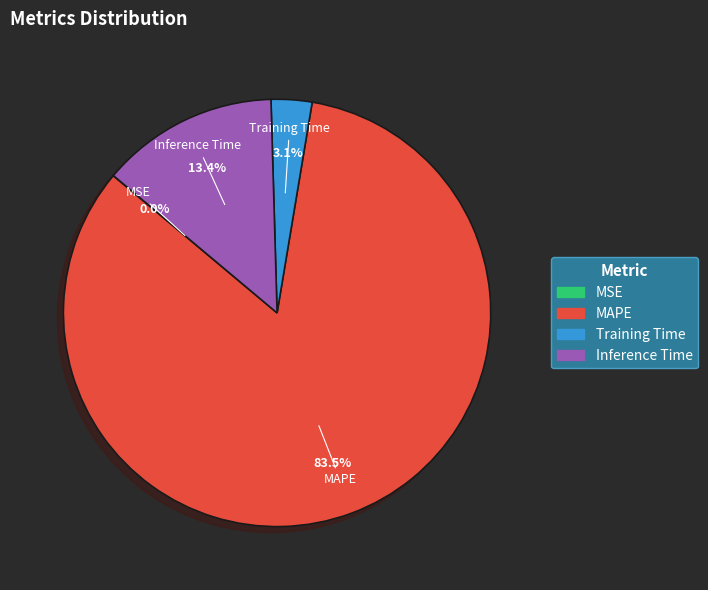

Which category has the biggest portion of the pie?

MAPE